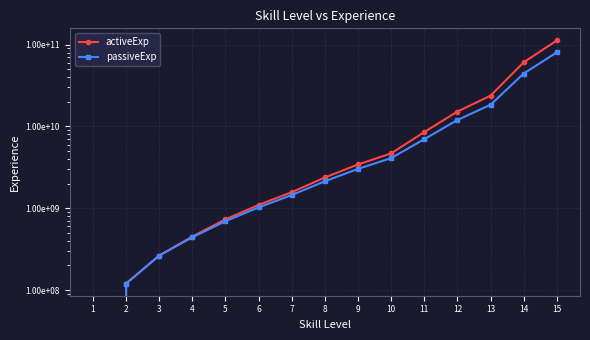

Rank the series at 7 from highest to lowest value.

activeExp, passiveExp